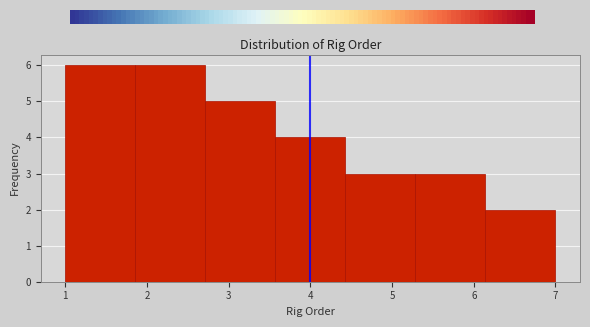

Reading left to right, list every bar in this chart as the range it spans on the x-axis followed by its height. Neither the bar edges nor the heights are printed on the chart, so give them approximately, as read against the axes.

1.0 to 1.9: 6
1.9 to 2.7: 6
2.7 to 3.6: 5
3.6 to 4.4: 4
4.4 to 5.3: 3
5.3 to 6.1: 3
6.1 to 7.0: 2